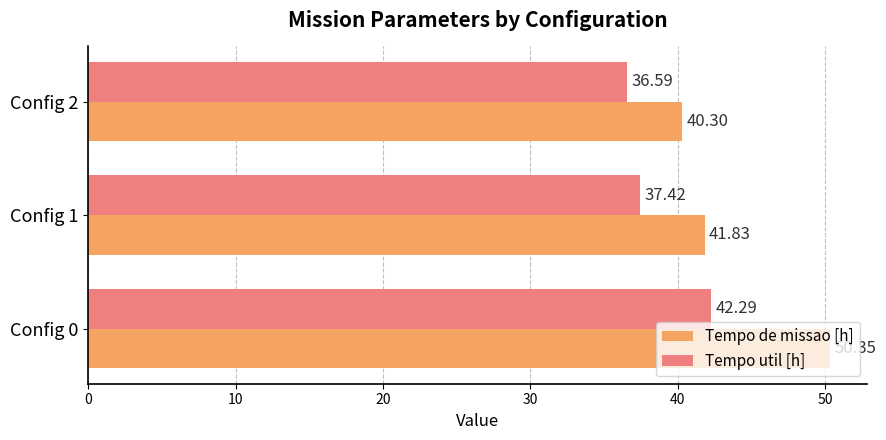

What is the sum of all Tempo util [h] values?

116.3